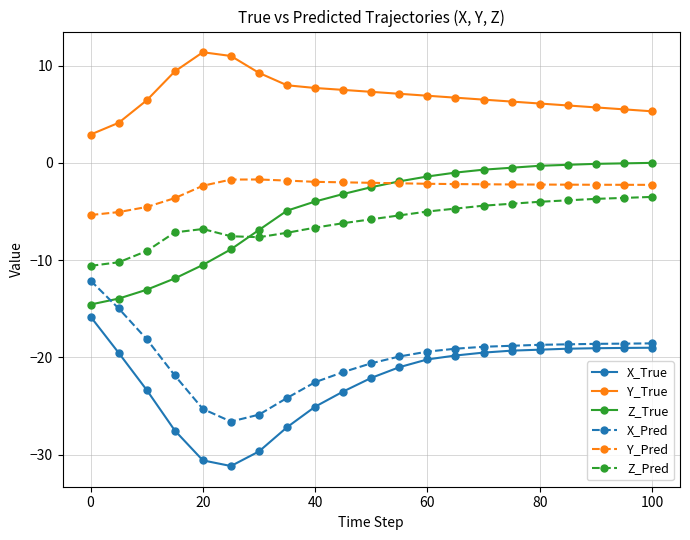

What is the value of the Y_Pred point at the 4th from the left?

-3.6